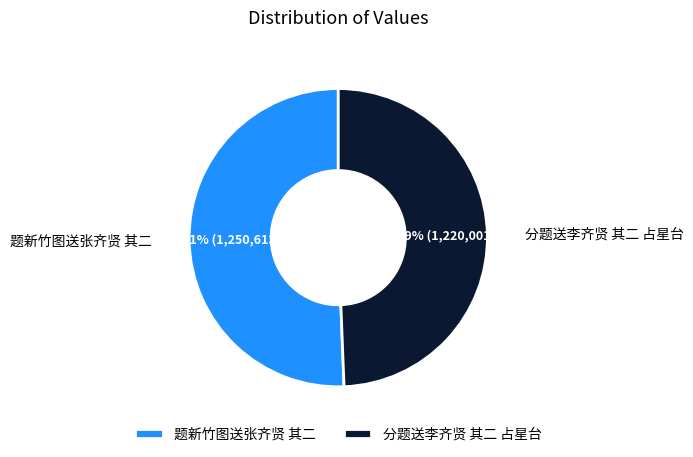

The 分题送李齐贤 其二 占星台 slice represents 55% of the pie. True or false?

False